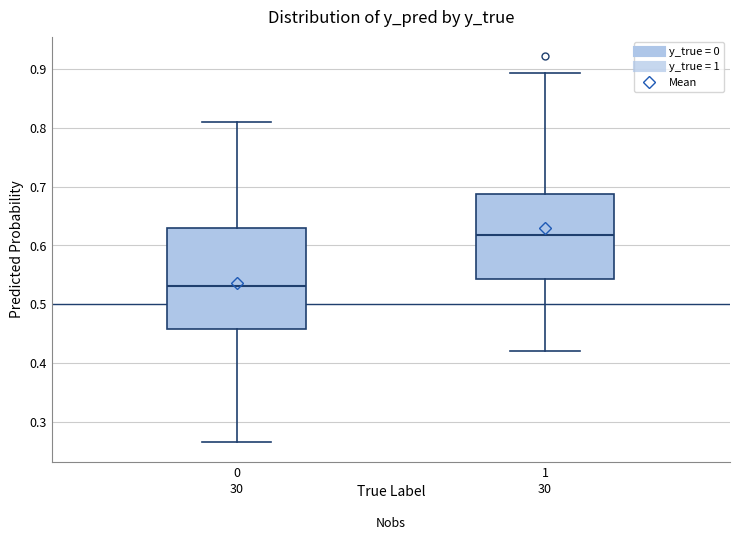

Reading left to right, read every box against the y-axis: the position of its median line, the range the box covers, and the ends of its whiskers. The values are not printed on the chart, so give them approximately, as read against the axis.

0: median 0.53, box 0.46 to 0.63, whiskers 0.26 to 0.81
1: median 0.62, box 0.54 to 0.69, whiskers 0.42 to 0.89